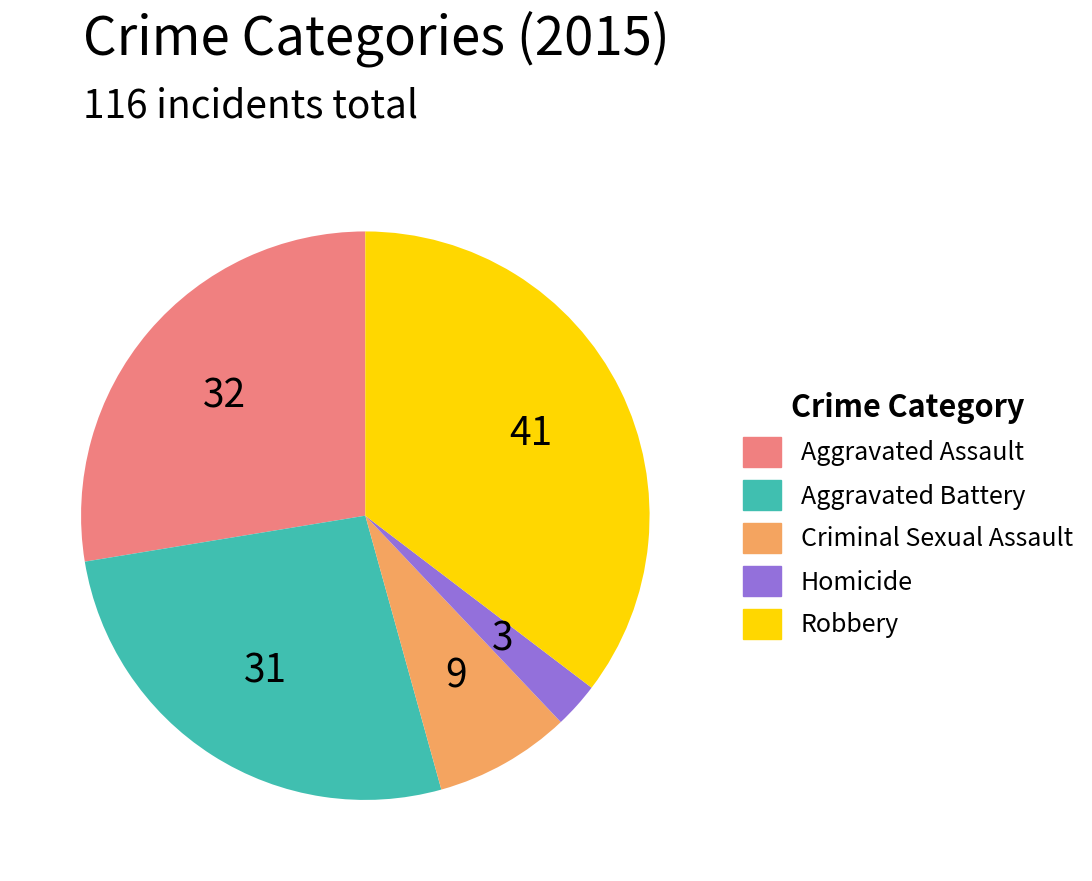

Rank the categories by value from highest to lowest.

Robbery, Aggravated Assault, Aggravated Battery, Criminal Sexual Assault, Homicide